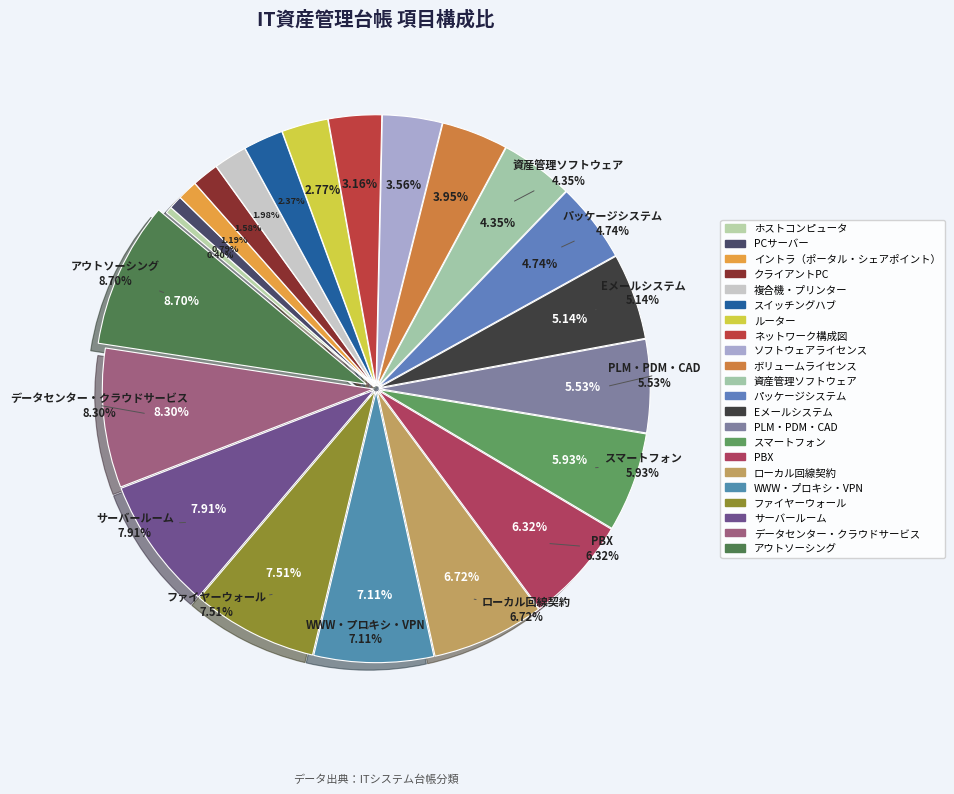

What is the ratio of the value at スマートフォン to the value at スイッチングハブ?

2.5